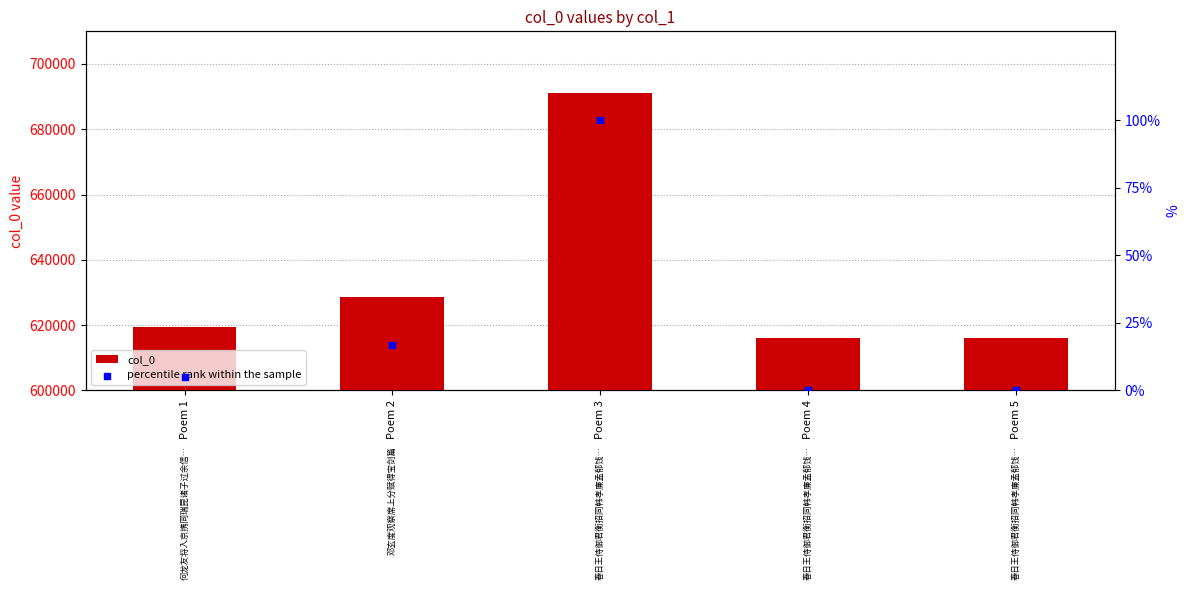

At how many categories does at least one series exceed 113129?

5